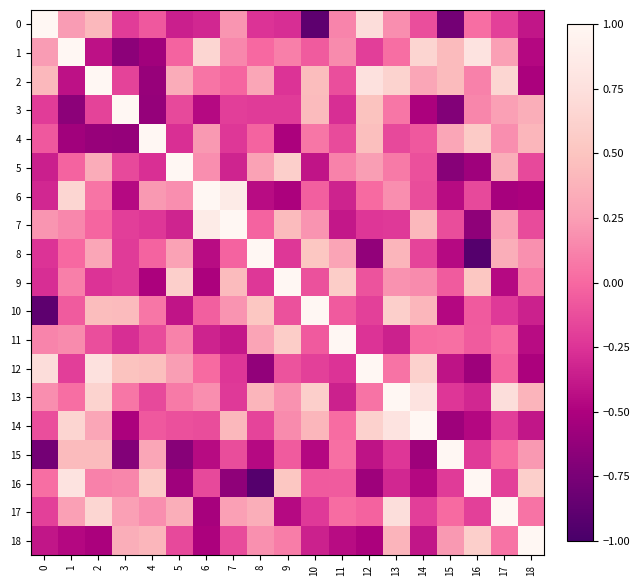

Which series has the largest range (max minus min)?

8